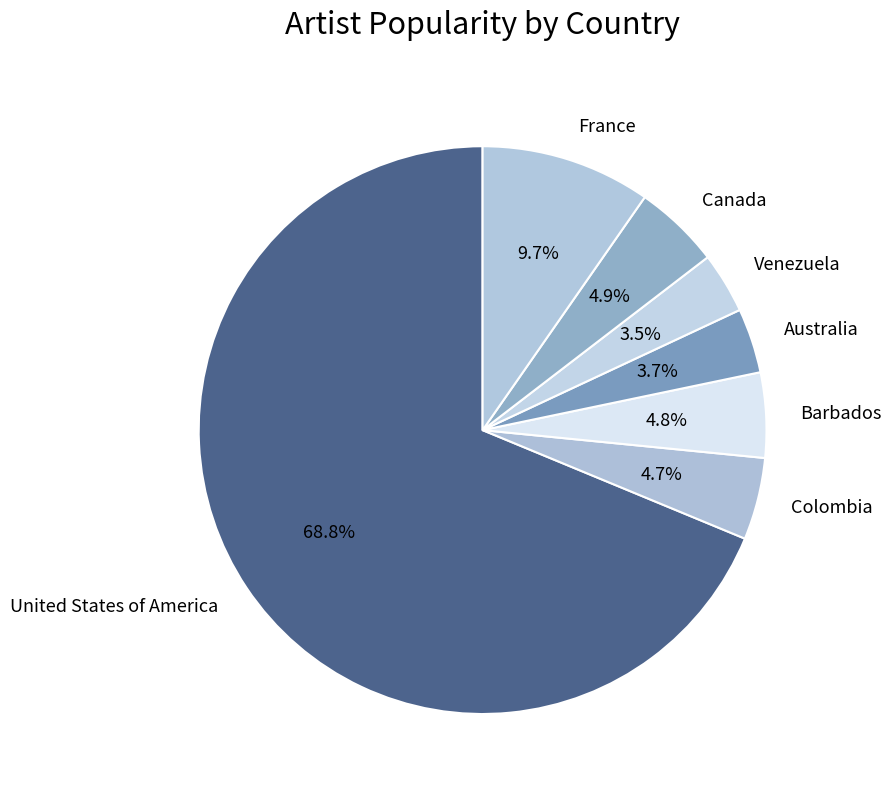

Which category has the biggest portion of the pie?

United States of America